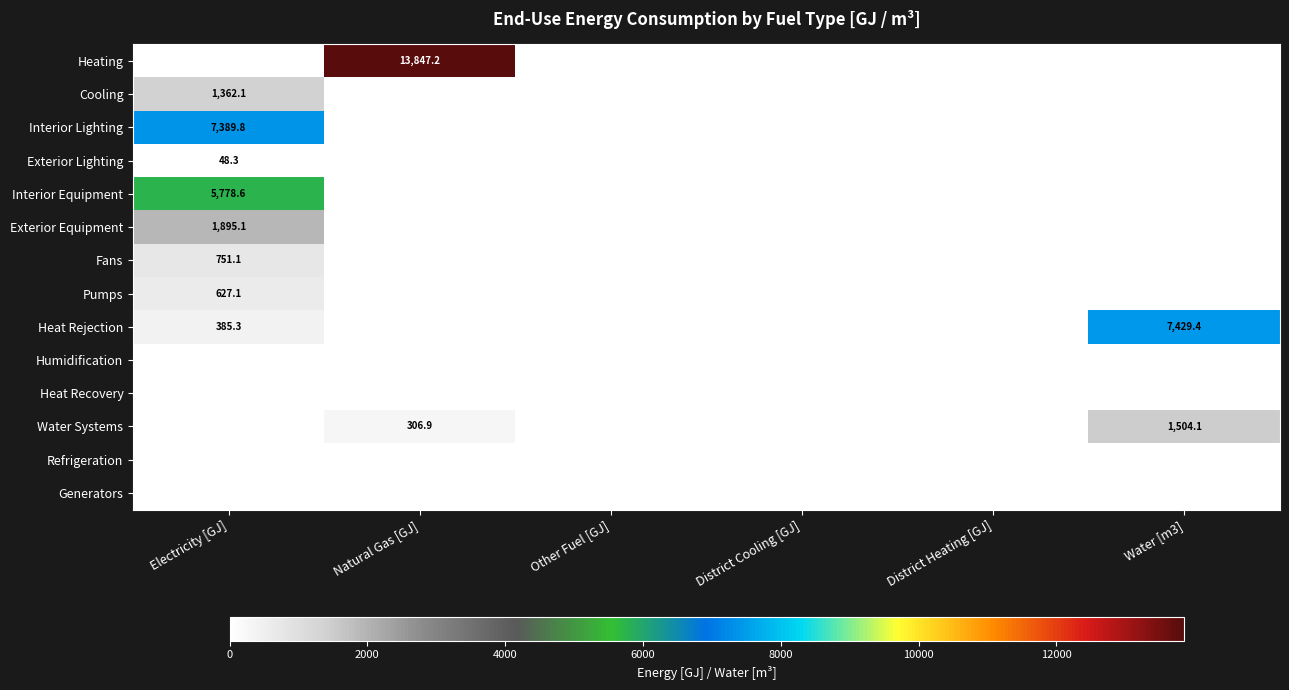

The value of Water Systems at Natural Gas [GJ] is 496.1. True or false?

False